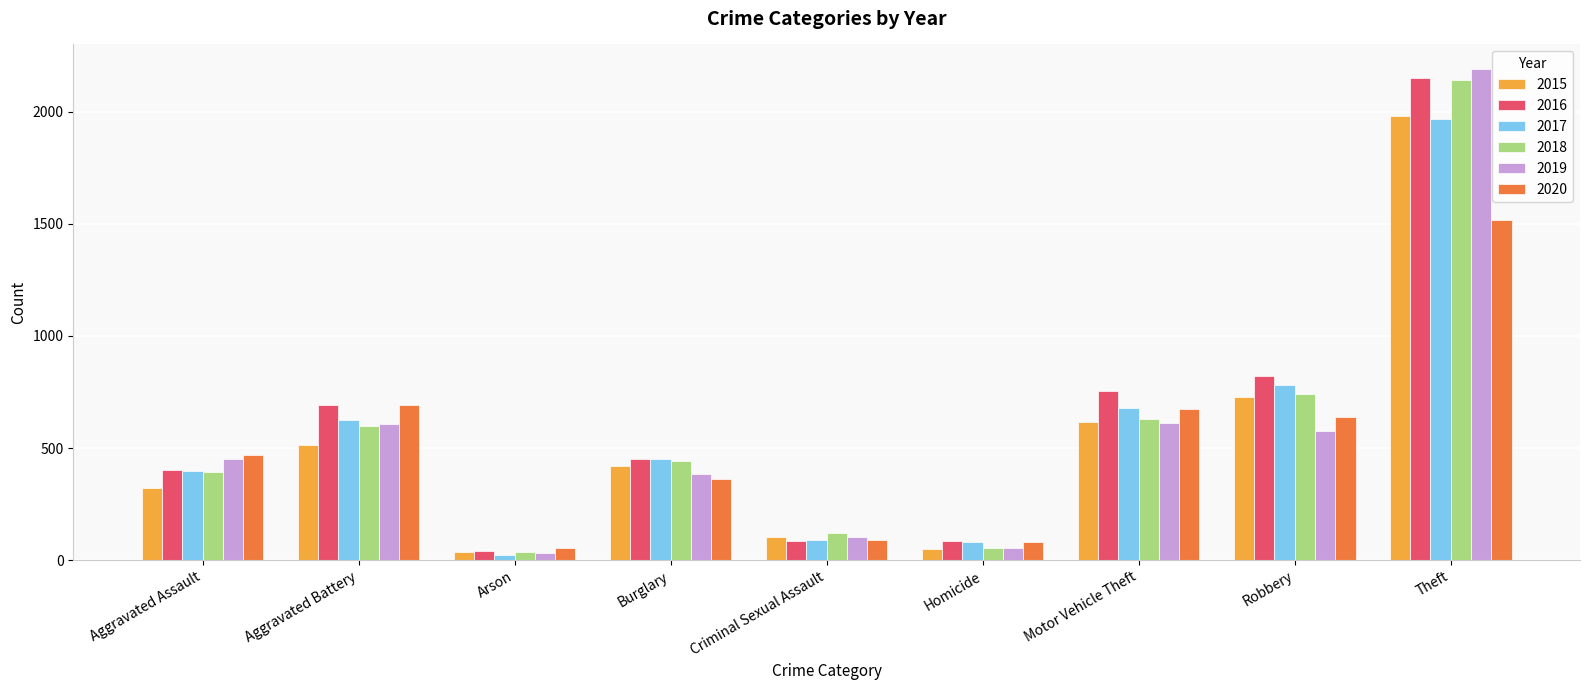

What is the approximate value of 2019 at Criminal Sexual Assault, to the nearest 100?

100